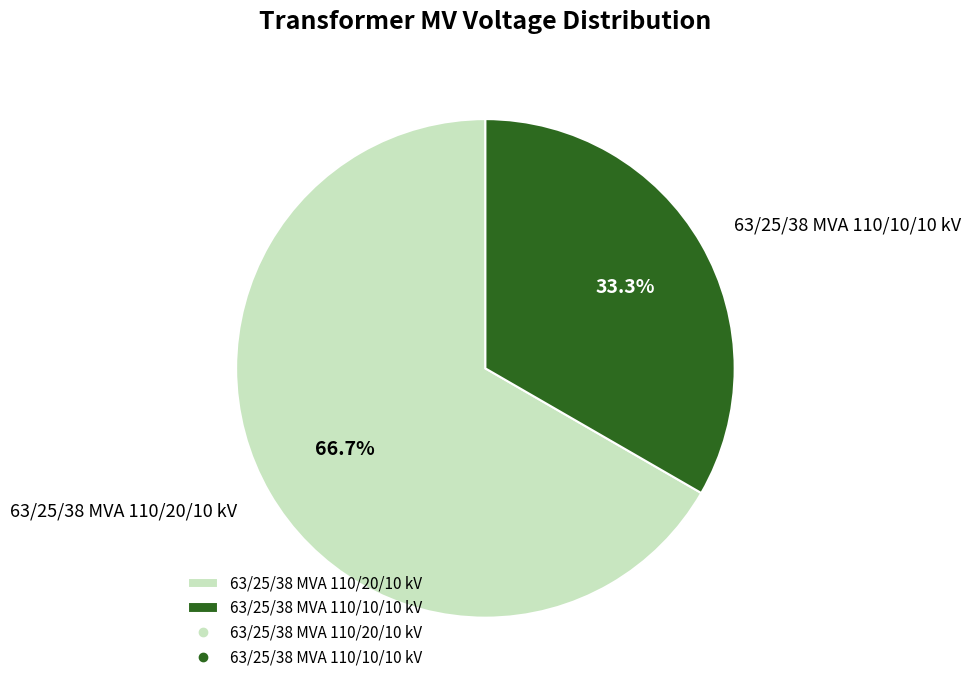

Rank the categories by value from highest to lowest.

63/25/38 MVA 110/20/10 kV, 63/25/38 MVA 110/10/10 kV